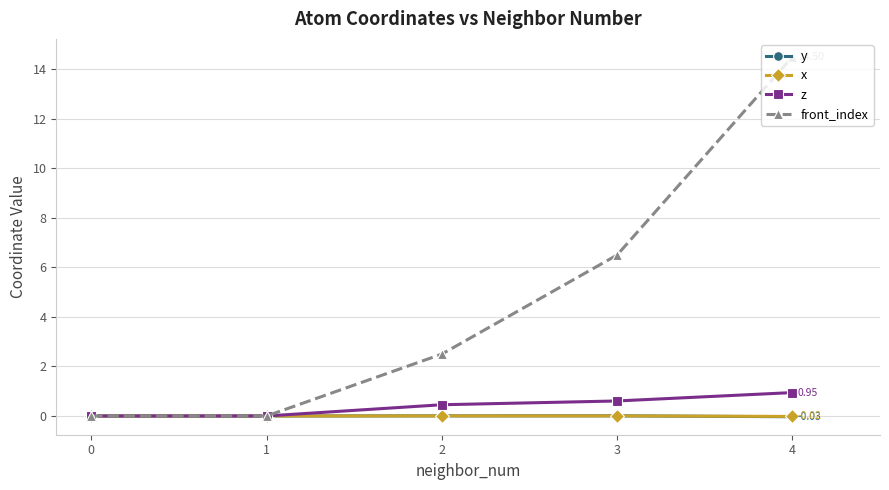

Is the value of front_index at 3 greater than the value of y at 2?

Yes